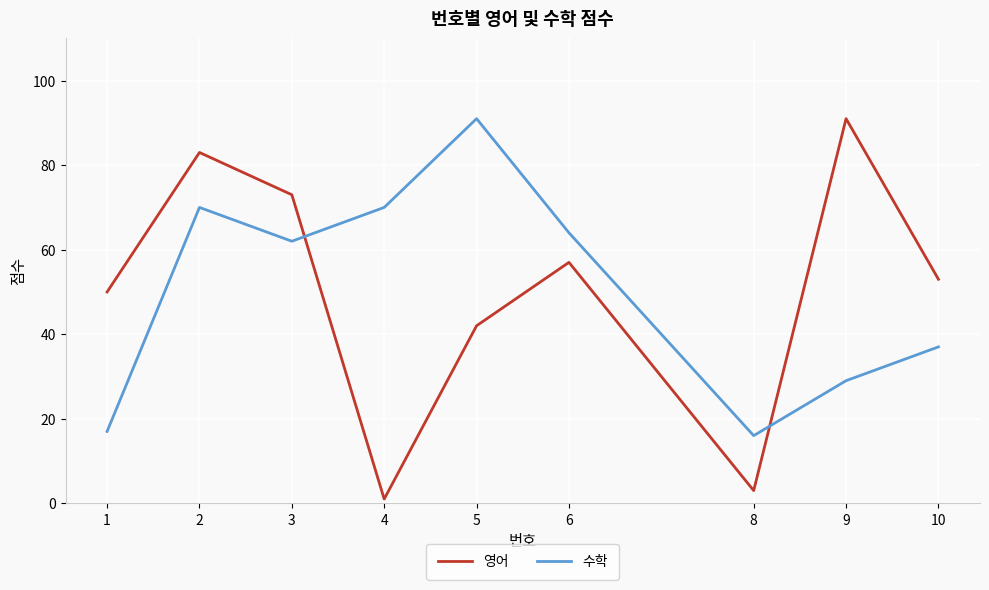

What value does the 수학 series have at 10?

37